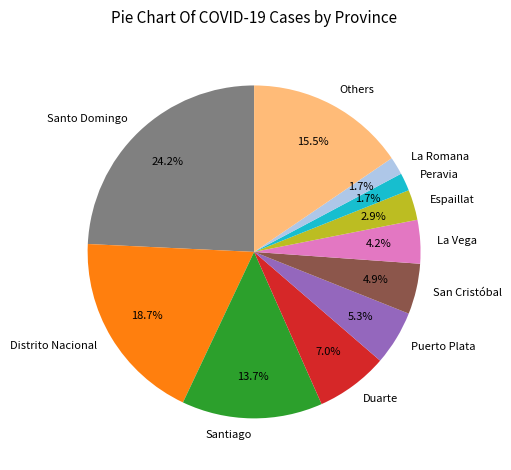

Does any single category account for the majority?

No